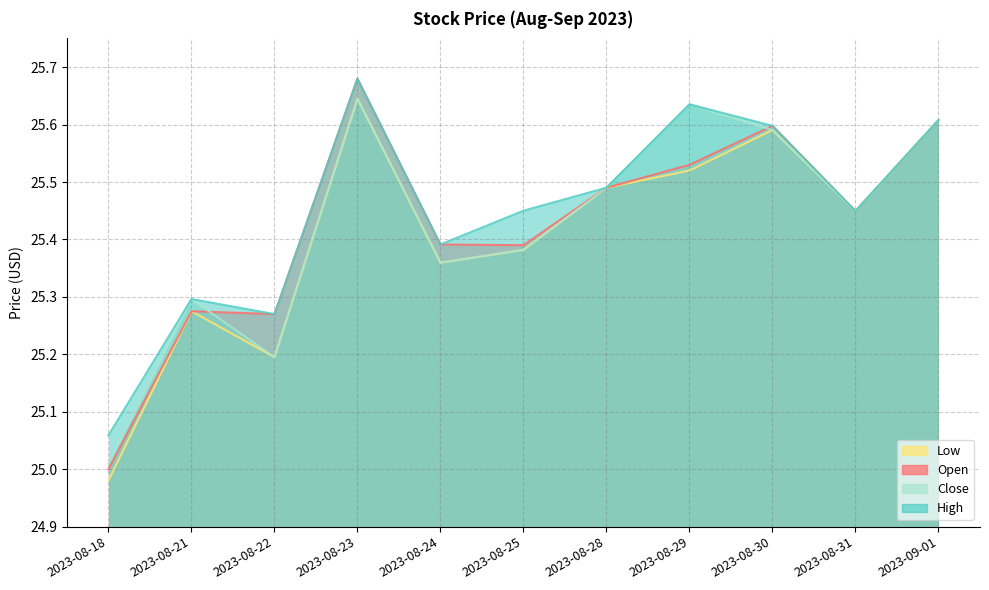

Which category has the highest value across all series?

2023-08-23